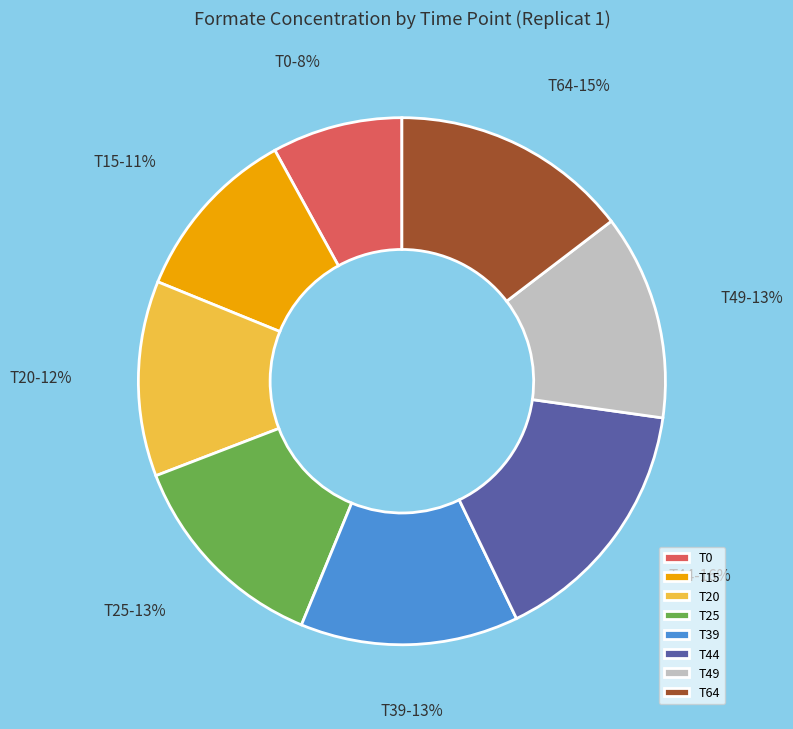

Between T0 and T64, which is larger?

T64